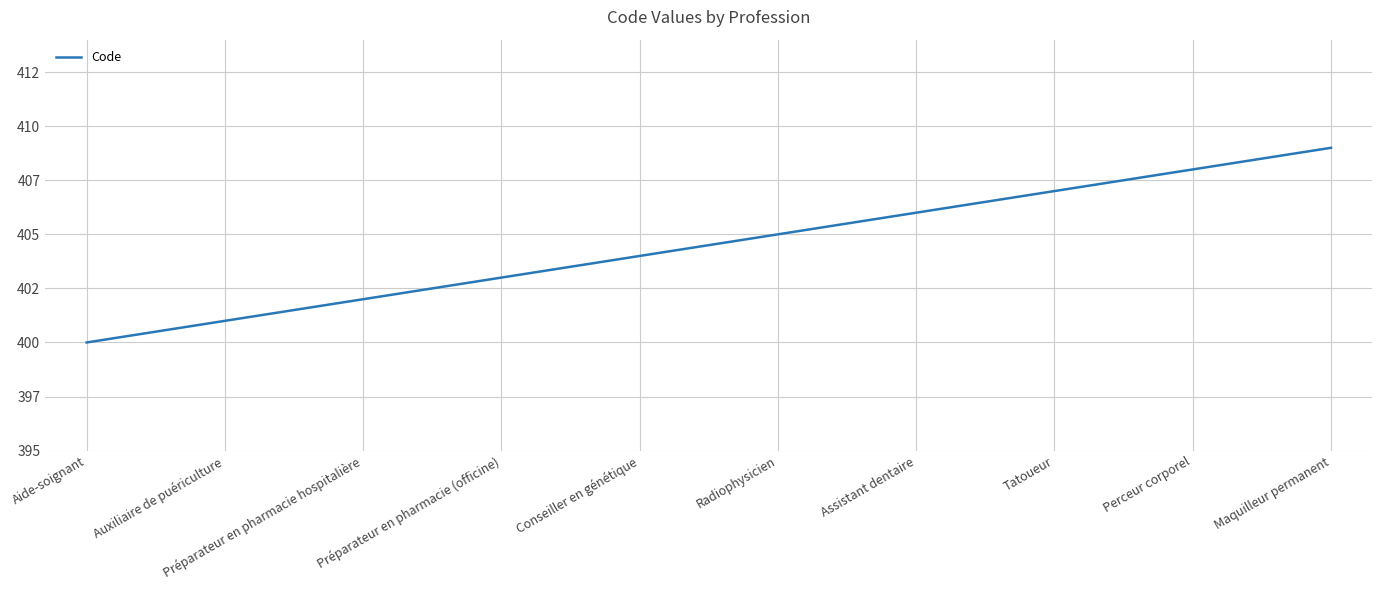

Between Préparateur en pharmacie hospitalière and Auxiliaire de puériculture, which is larger?

Préparateur en pharmacie hospitalière